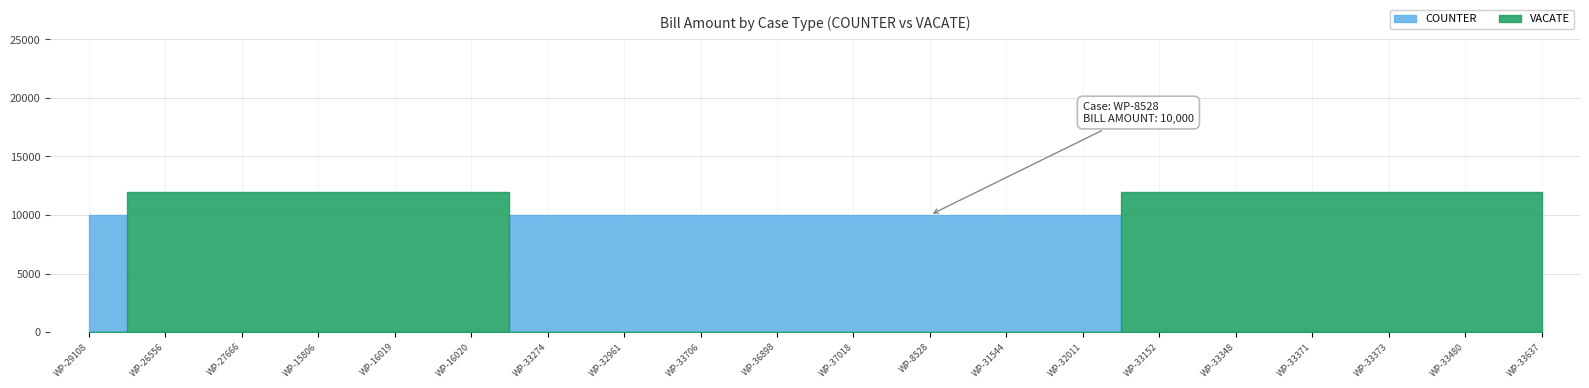

What position from the left is WP-33371?

17